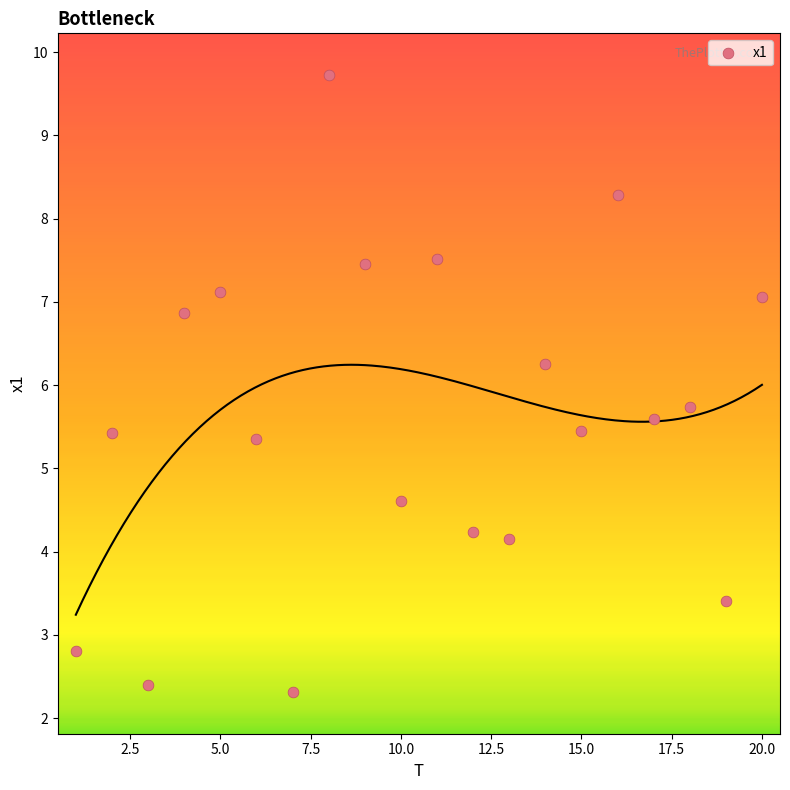

What is the range of Y values (max minus min)?

7.4